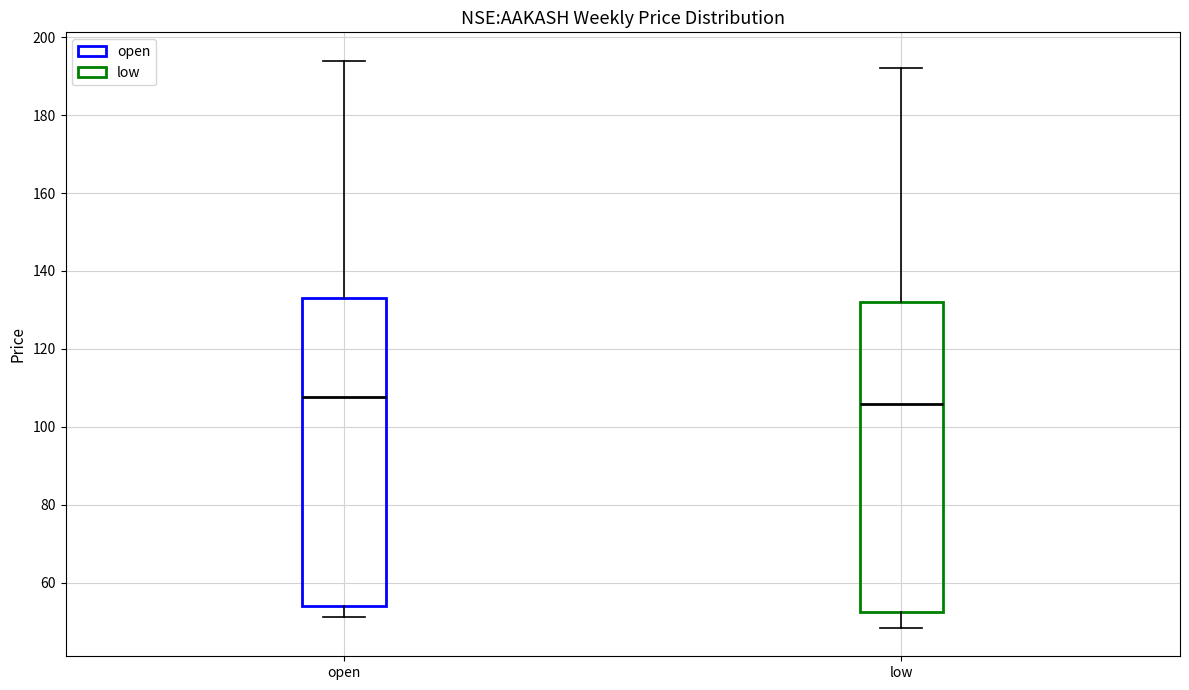

Reading left to right, transcribe this box plot: for each box, give where its median line is, the range the box spans, and where its two whiskers end, as read against the y-axis. The values are not printed on the chart, so give them approximately, as read against the axis.

open: median 108, box 54 to 134, whiskers 52 to 194
low: median 106, box 52 to 132, whiskers 48 to 192